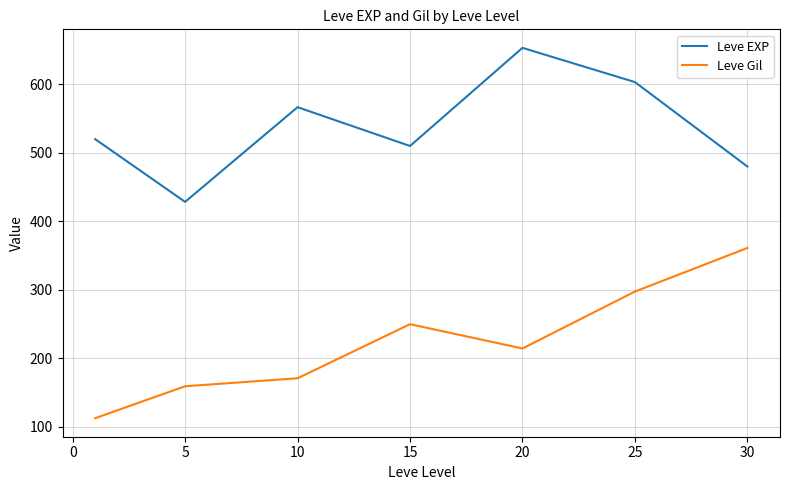

What is the difference between the maximum and second lowest values in the Leve EXP series?

173.3